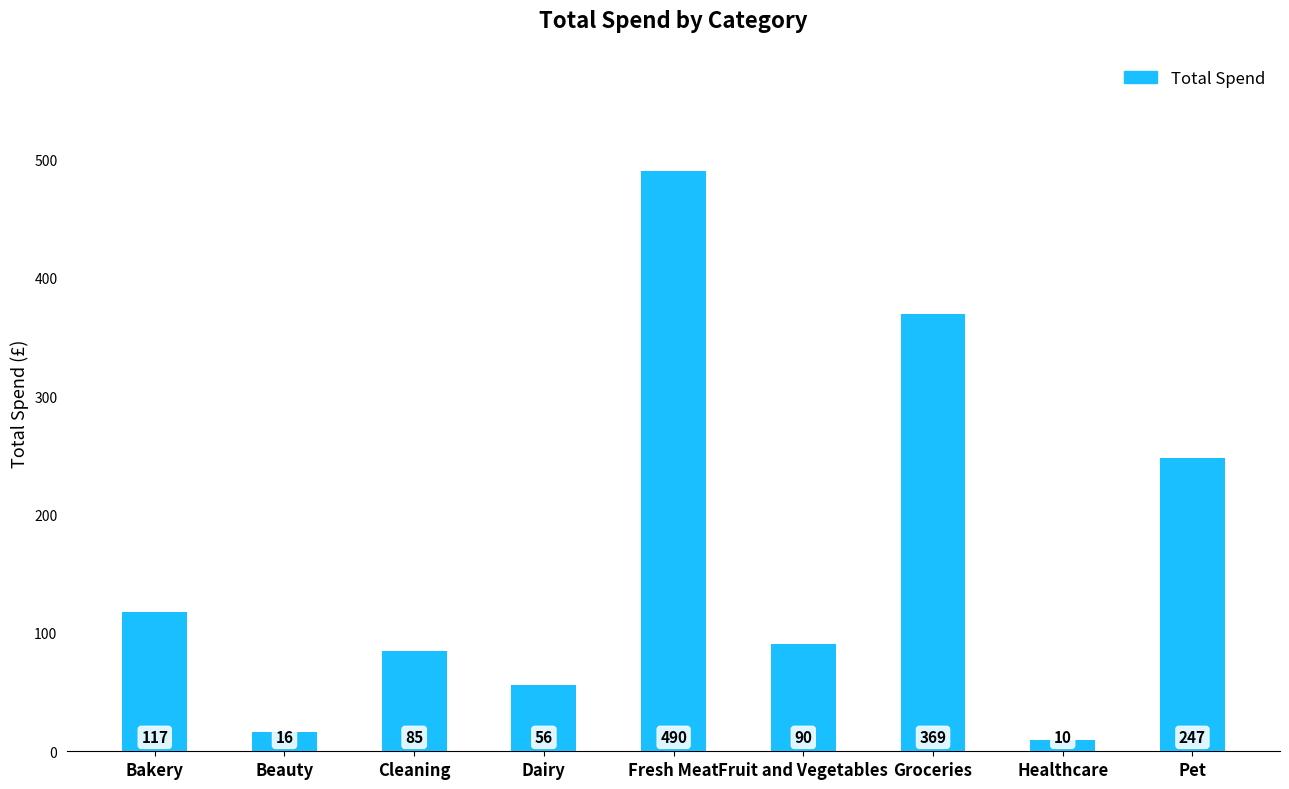

How many data points are less than 90?

4